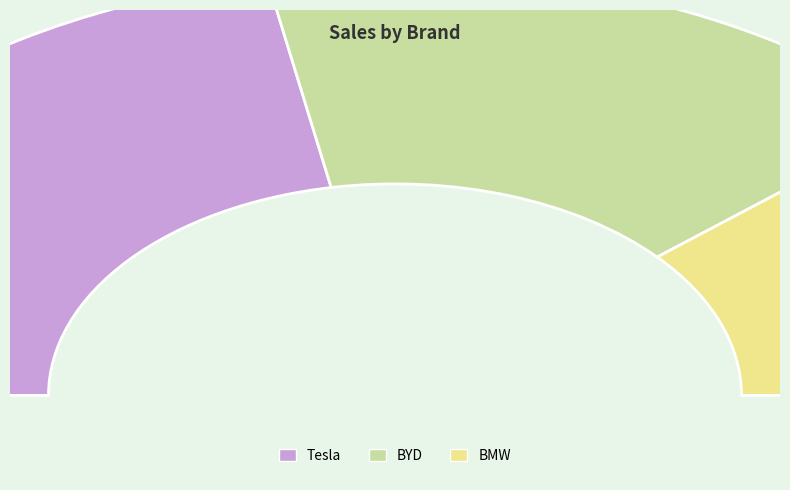

Is BMW the majority of the pie?

No